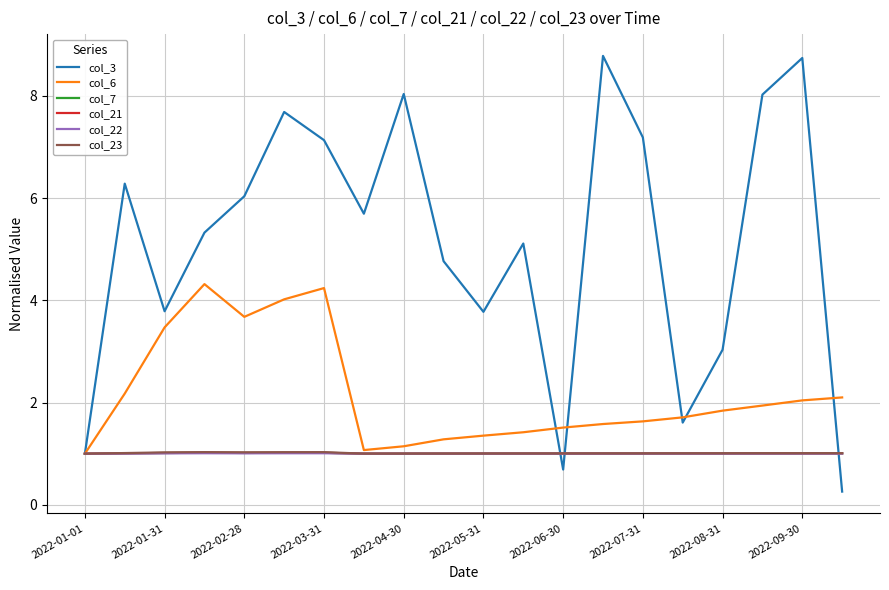

Reading right to left, what are all the values shown in this chart?

col_3: 0.3	8.7	8.0	3.0	1.6	7.2	8.8	0.7	5.1	3.8	4.8	8.0	5.7	7.1	7.7	6.0	5.3	3.8	6.3	1.0
col_6: 2.1	2.0	1.9	1.8	1.7	1.6	1.6	1.5	1.4	1.4	1.3	1.1	1.1	4.2	4.0	3.7	4.3	3.5	2.2	1.0
col_7: 1.0	1.0	1.0	1.0	1.0	1.0	1.0	1.0	1.0	1.0	1.0	1.0	1.0	1.0	1.0	1.0	1.0	1.0	1.0	1.0
col_21: 1.0	1.0	1.0	1.0	1.0	1.0	1.0	1.0	1.0	1.0	1.0	1.0	1.0	1.0	1.0	1.0	1.0	1.0	1.0	1.0
col_22: 1.0	1.0	1.0	1.0	1.0	1.0	1.0	1.0	1.0	1.0	1.0	1.0	1.0	1.0	1.0	1.0	1.0	1.0	1.0	1.0
col_23: 1.0	1.0	1.0	1.0	1.0	1.0	1.0	1.0	1.0	1.0	1.0	1.0	1.0	1.0	1.0	1.0	1.0	1.0	1.0	1.0